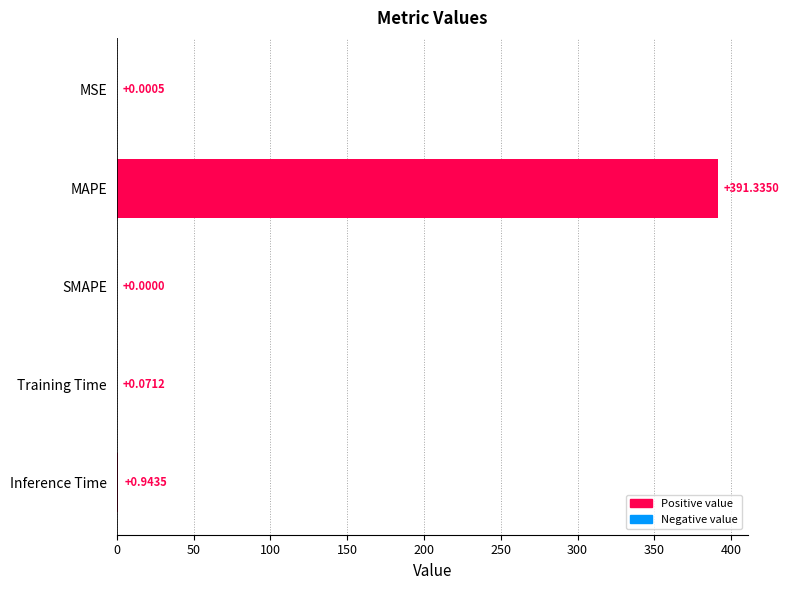

Which label corresponds to the largest value in the chart?

MAPE